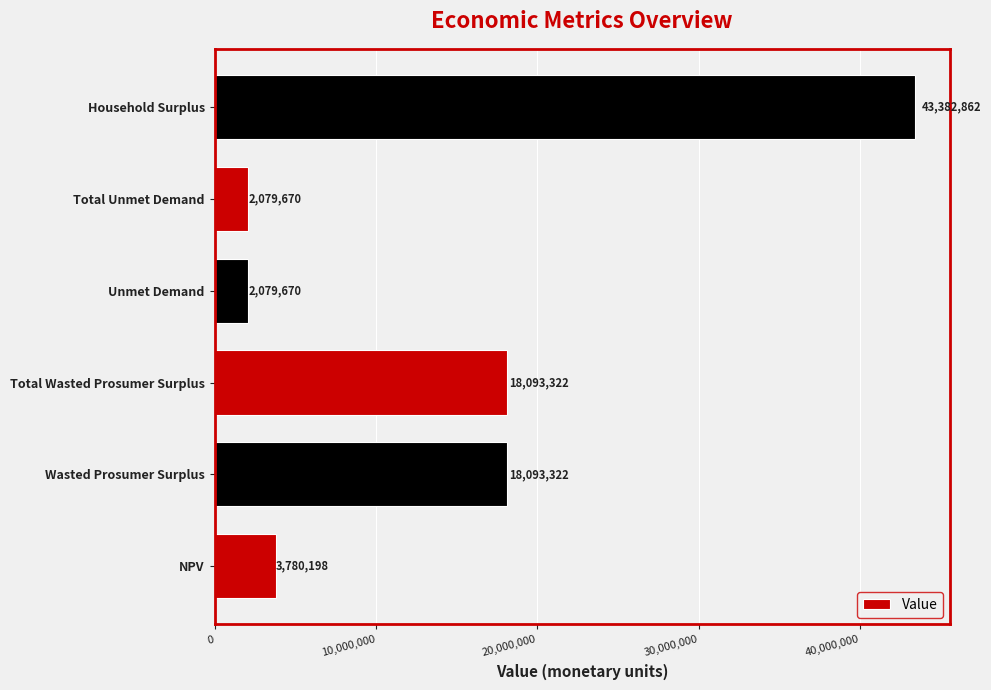

How many distinct data groups are displayed?

1